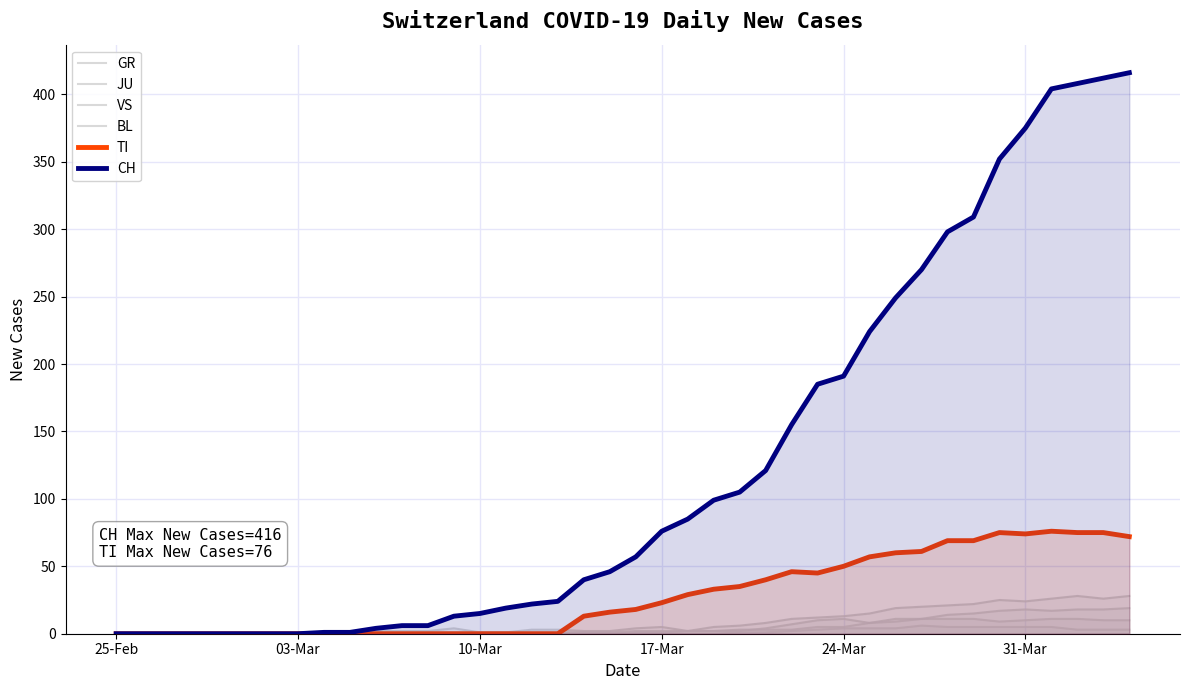

Is the value of BL at 15 greater than the value of CH at 27?

No